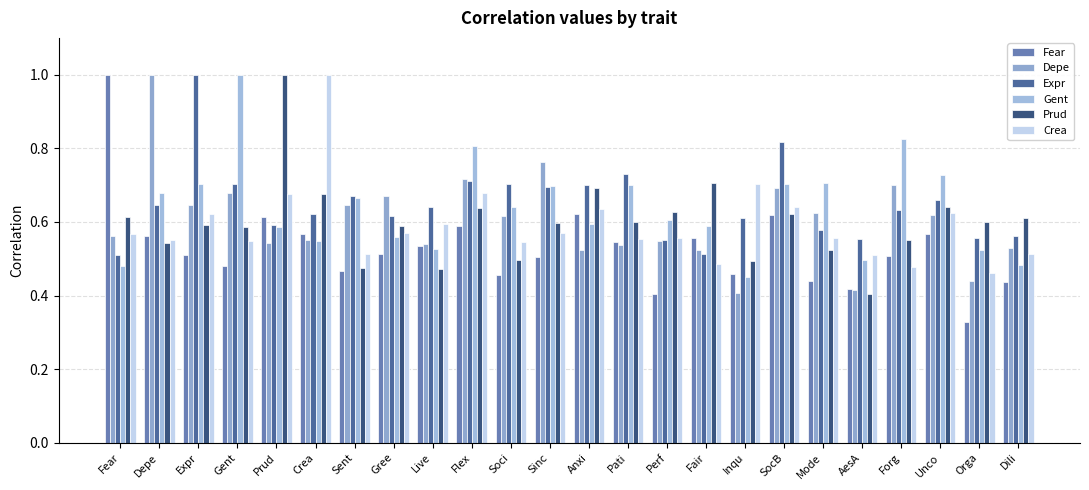

Reading left to right, extract all data points from this chart.

Fear: Fear=1.0	Depe=0.6	Expr=0.5	Gent=0.5	Prud=0.6	Crea=0.6	Sent=0.5	Gree=0.5	Live=0.5	Flex=0.6	Soci=0.5	Sinc=0.5	Anxi=0.6	Pati=0.5	Perf=0.4	Fair=0.6	Inqu=0.5	SocB=0.6	Mode=0.4	AesA=0.4	Forg=0.5	Unco=0.6	Orga=0.3	Dili=0.4
Depe: Fear=0.6	Depe=1.0	Expr=0.6	Gent=0.7	Prud=0.5	Crea=0.6	Sent=0.6	Gree=0.7	Live=0.5	Flex=0.7	Soci=0.6	Sinc=0.8	Anxi=0.5	Pati=0.5	Perf=0.5	Fair=0.5	Inqu=0.4	SocB=0.7	Mode=0.6	AesA=0.4	Forg=0.7	Unco=0.6	Orga=0.4	Dili=0.5
Expr: Fear=0.5	Depe=0.6	Expr=1.0	Gent=0.7	Prud=0.6	Crea=0.6	Sent=0.7	Gree=0.6	Live=0.6	Flex=0.7	Soci=0.7	Sinc=0.7	Anxi=0.7	Pati=0.7	Perf=0.5	Fair=0.5	Inqu=0.6	SocB=0.8	Mode=0.6	AesA=0.6	Forg=0.6	Unco=0.7	Orga=0.6	Dili=0.6
Gent: Fear=0.5	Depe=0.7	Expr=0.7	Gent=1.0	Prud=0.6	Crea=0.5	Sent=0.7	Gree=0.6	Live=0.5	Flex=0.8	Soci=0.6	Sinc=0.7	Anxi=0.6	Pati=0.7	Perf=0.6	Fair=0.6	Inqu=0.5	SocB=0.7	Mode=0.7	AesA=0.5	Forg=0.8	Unco=0.7	Orga=0.5	Dili=0.5
Prud: Fear=0.6	Depe=0.5	Expr=0.6	Gent=0.6	Prud=1.0	Crea=0.7	Sent=0.5	Gree=0.6	Live=0.5	Flex=0.6	Soci=0.5	Sinc=0.6	Anxi=0.7	Pati=0.6	Perf=0.6	Fair=0.7	Inqu=0.5	SocB=0.6	Mode=0.5	AesA=0.4	Forg=0.5	Unco=0.6	Orga=0.6	Dili=0.6
Crea: Fear=0.6	Depe=0.6	Expr=0.6	Gent=0.5	Prud=0.7	Crea=1.0	Sent=0.5	Gree=0.6	Live=0.6	Flex=0.7	Soci=0.5	Sinc=0.6	Anxi=0.6	Pati=0.6	Perf=0.6	Fair=0.5	Inqu=0.7	SocB=0.6	Mode=0.6	AesA=0.5	Forg=0.5	Unco=0.6	Orga=0.5	Dili=0.5